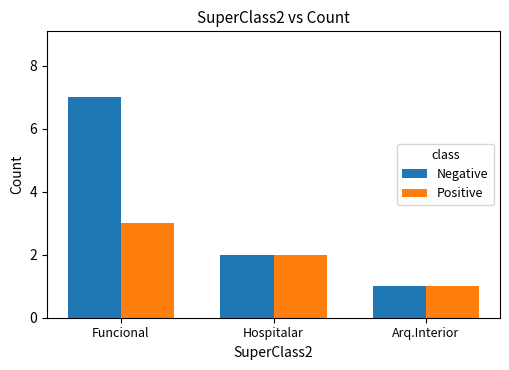

Which series has the widest spread of values?

Negative